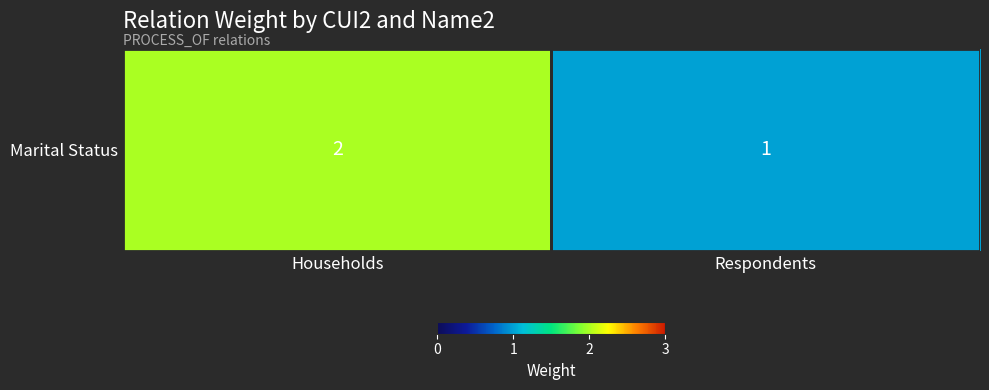

Reading left to right, list all the values displayed in this chart.

Households=2	Respondents=1